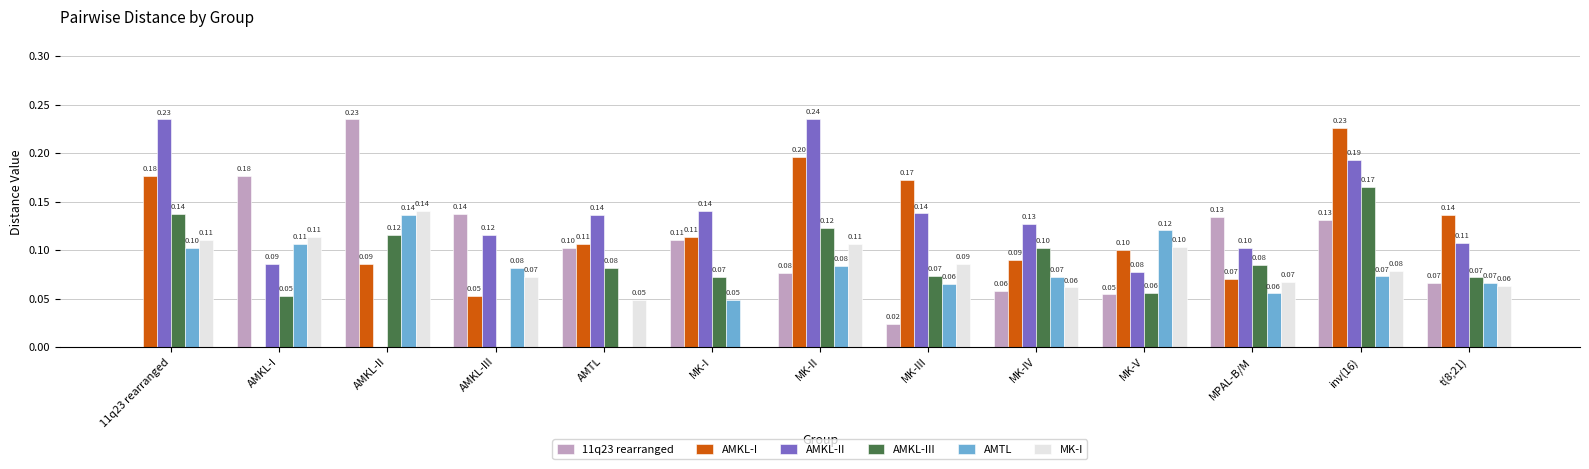

Is the value of AMKL-III at AMKL-II greater than the value of 11q23 rearranged at MK-II?

Yes